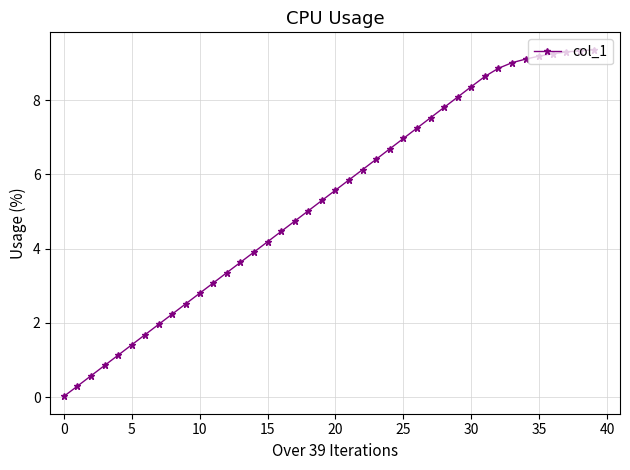

What is the value of the 23rd point from the left?

6.1